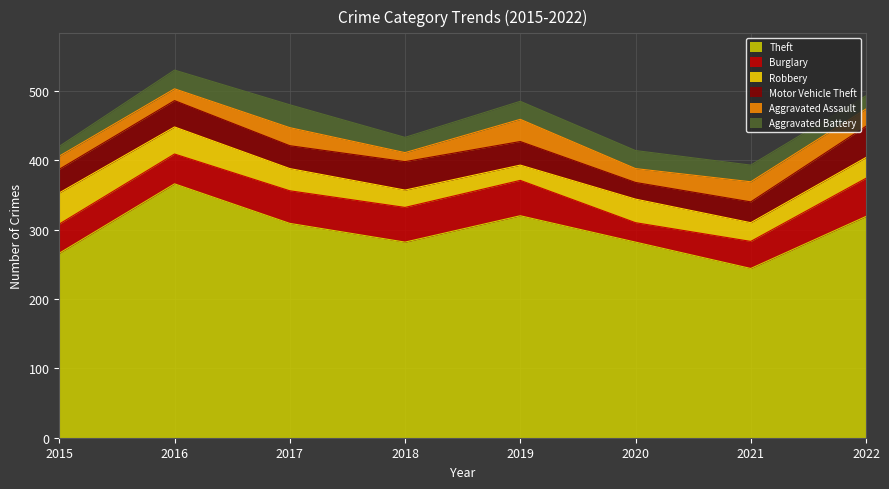

At which category does the chart reach its peak across all series?

2016